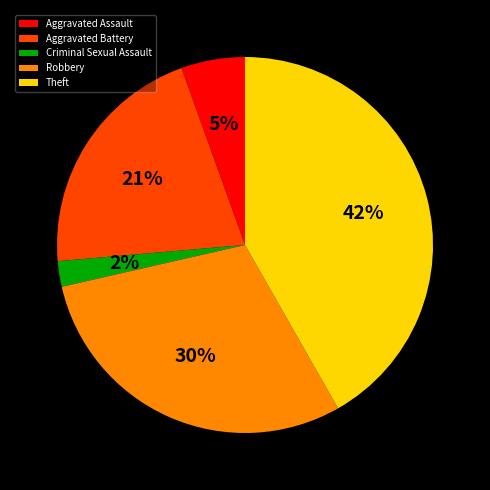

Combined, do Criminal Sexual Assault and Robbery account for over 50%?

No